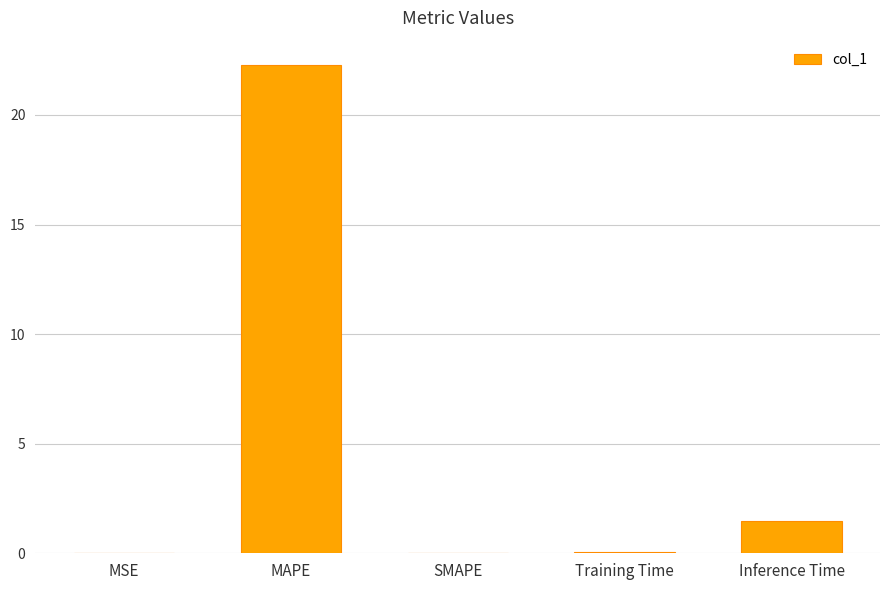

Is it true that the value at SMAPE is -15.6?

False